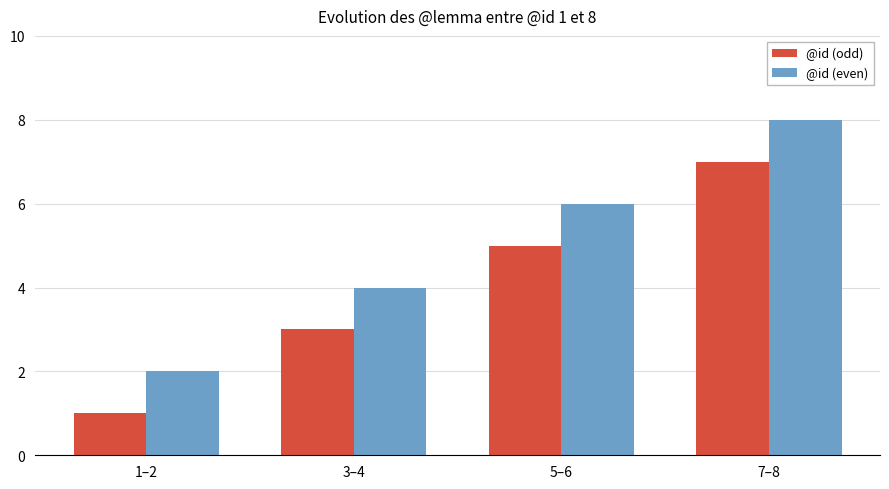

Is it true that @id (even) equals 2 at 3–4?

False